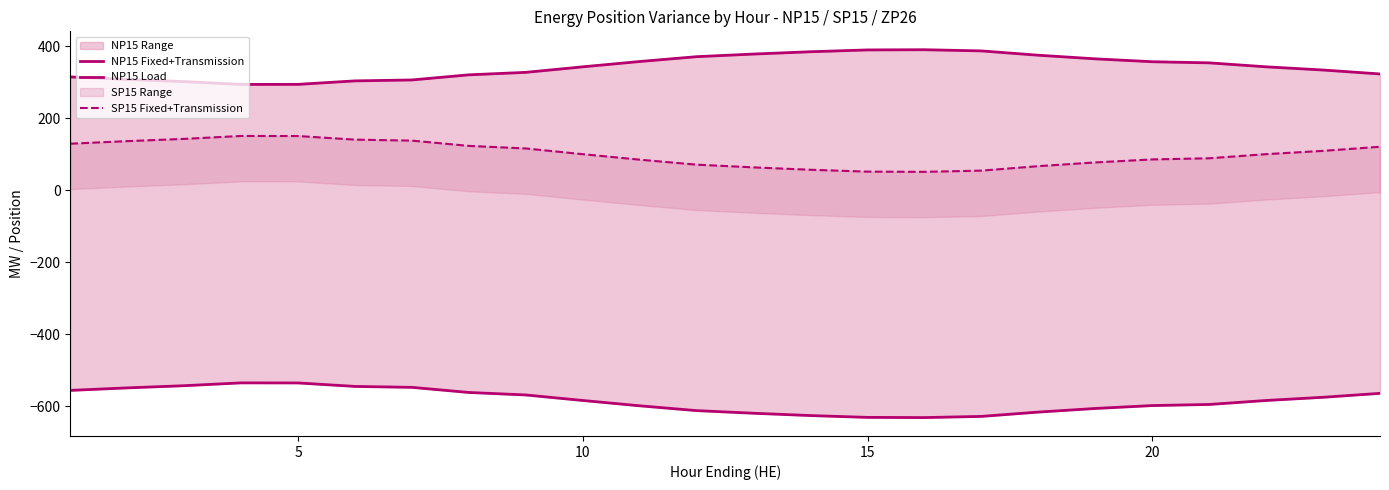

What is the difference between the maximum and minimum values in the NP15 Load series?

96.4